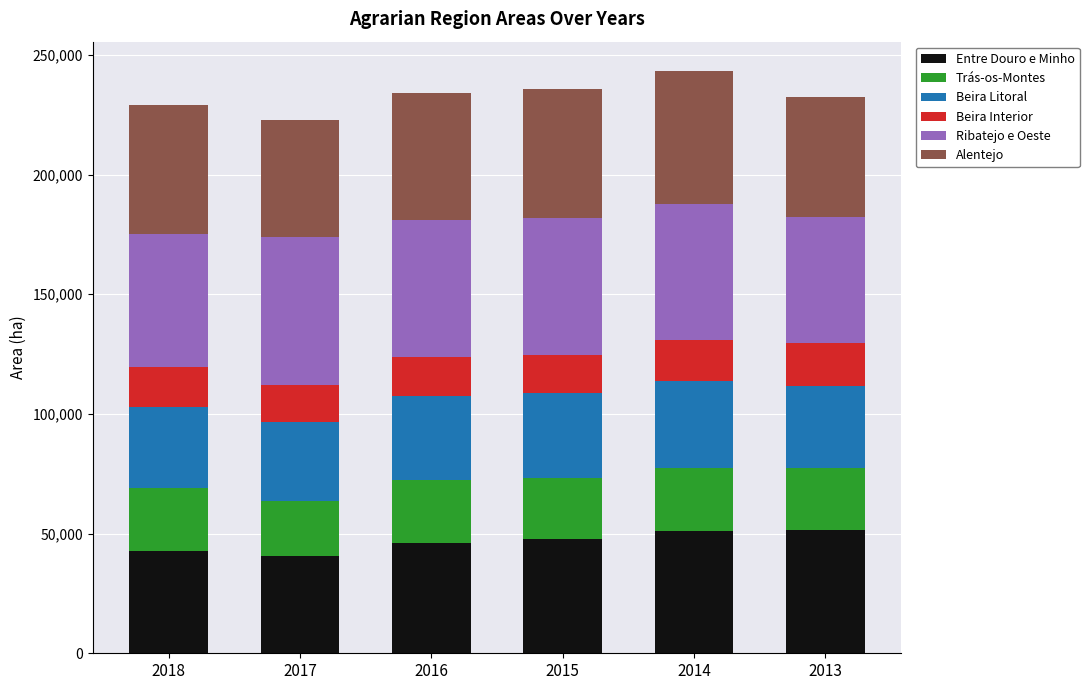

What is the total value across all series at 2014?

243324